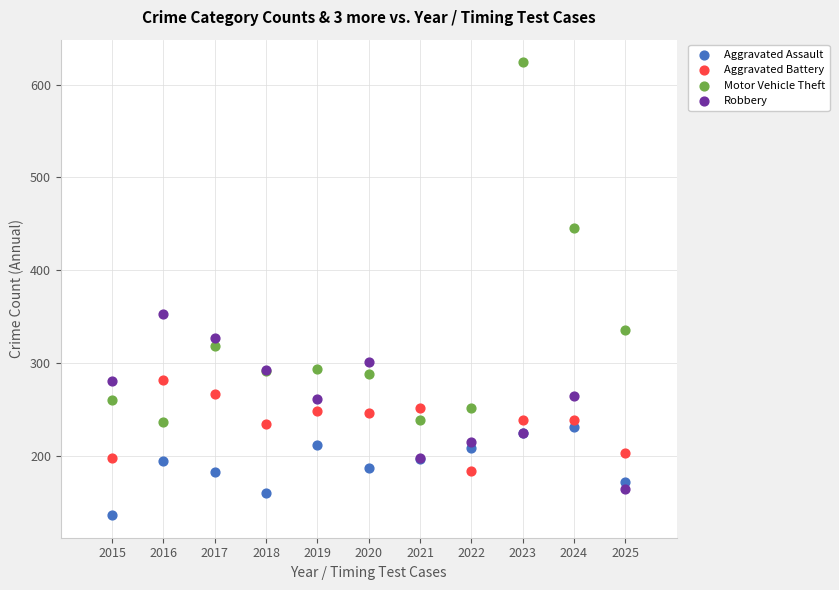

Which series contains the highest Y value?

Motor Vehicle Theft